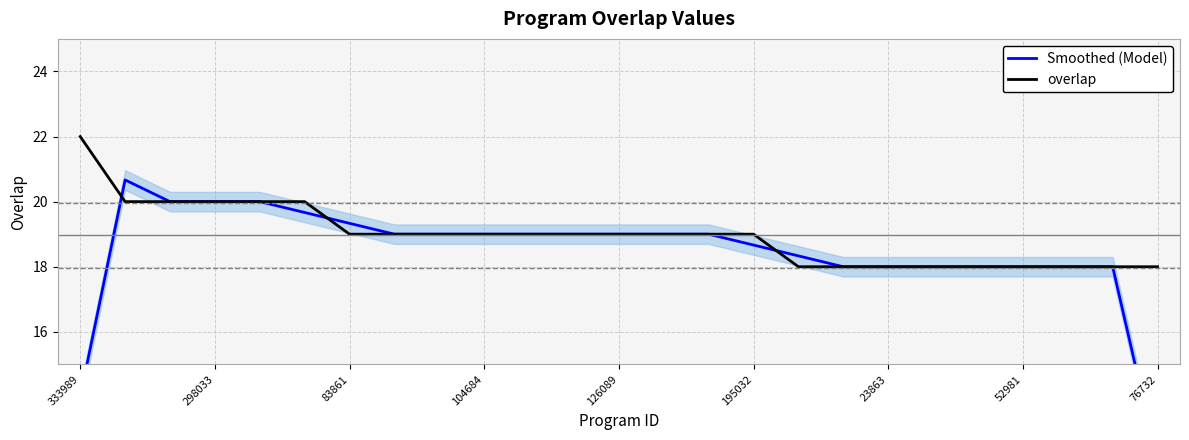

True or false: overlap has a value of 18 at 23863.

True